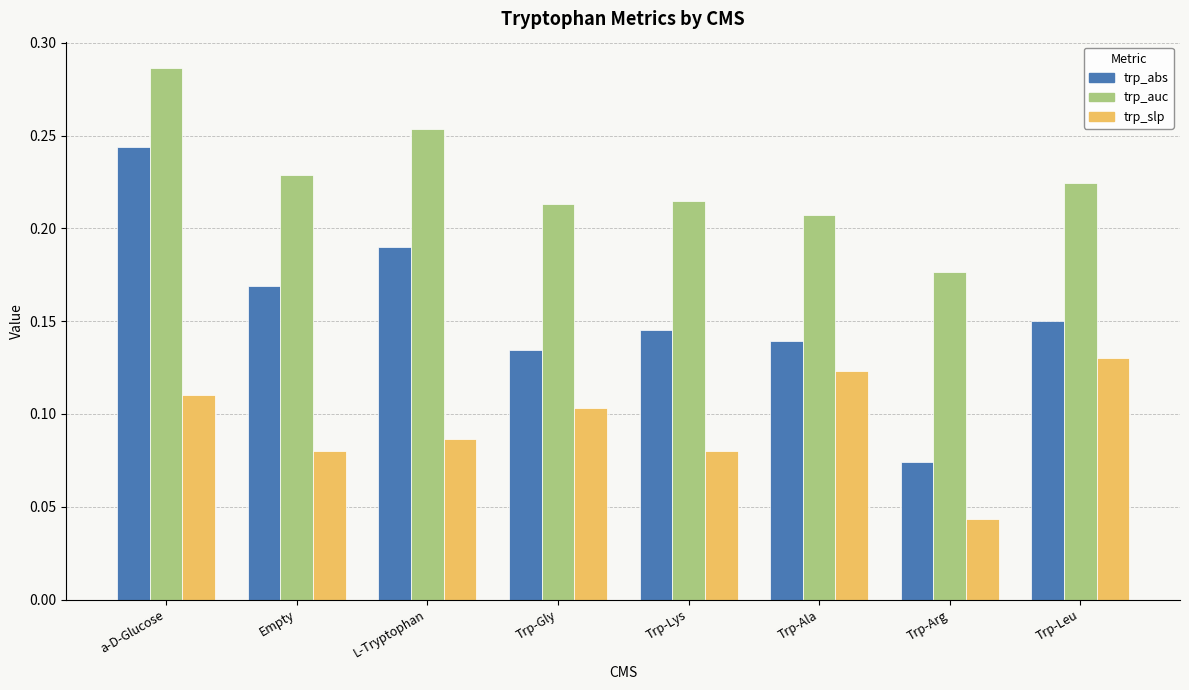

How many groups of bars are there?

8